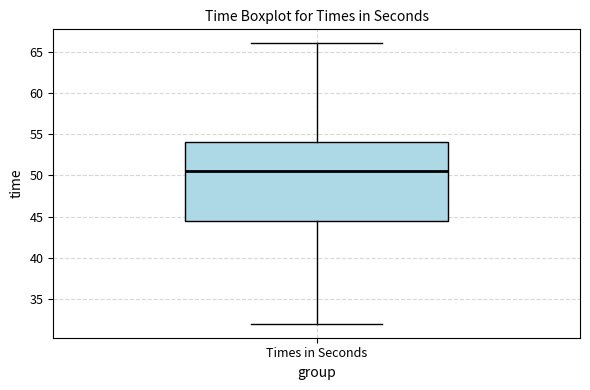

Read this box plot against the y-axis: the position of the median line, the range covered by the box, and the ends of both whiskers. The values are not printed on the chart, so give them approximately, as read against the axis.

median 50.5, box 44.5 to 54.0, whiskers 32.0 to 66.0